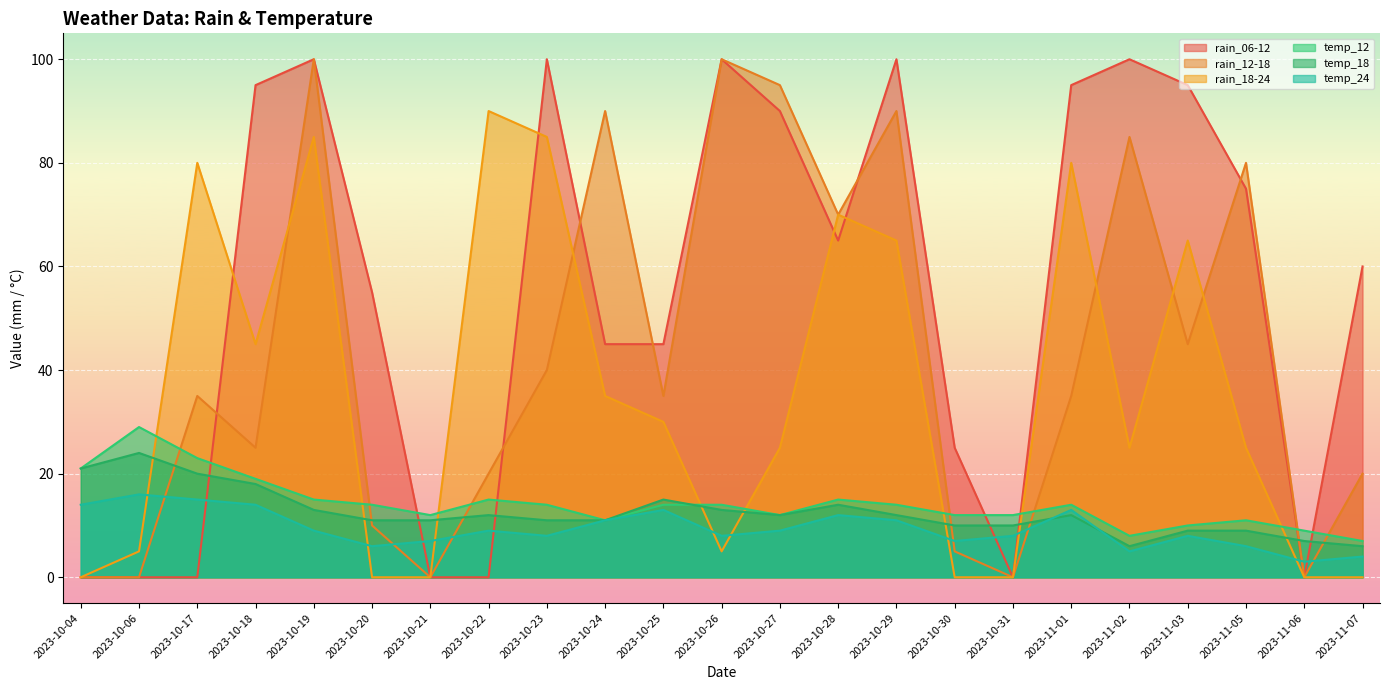

How many lines are shown in the chart?

6